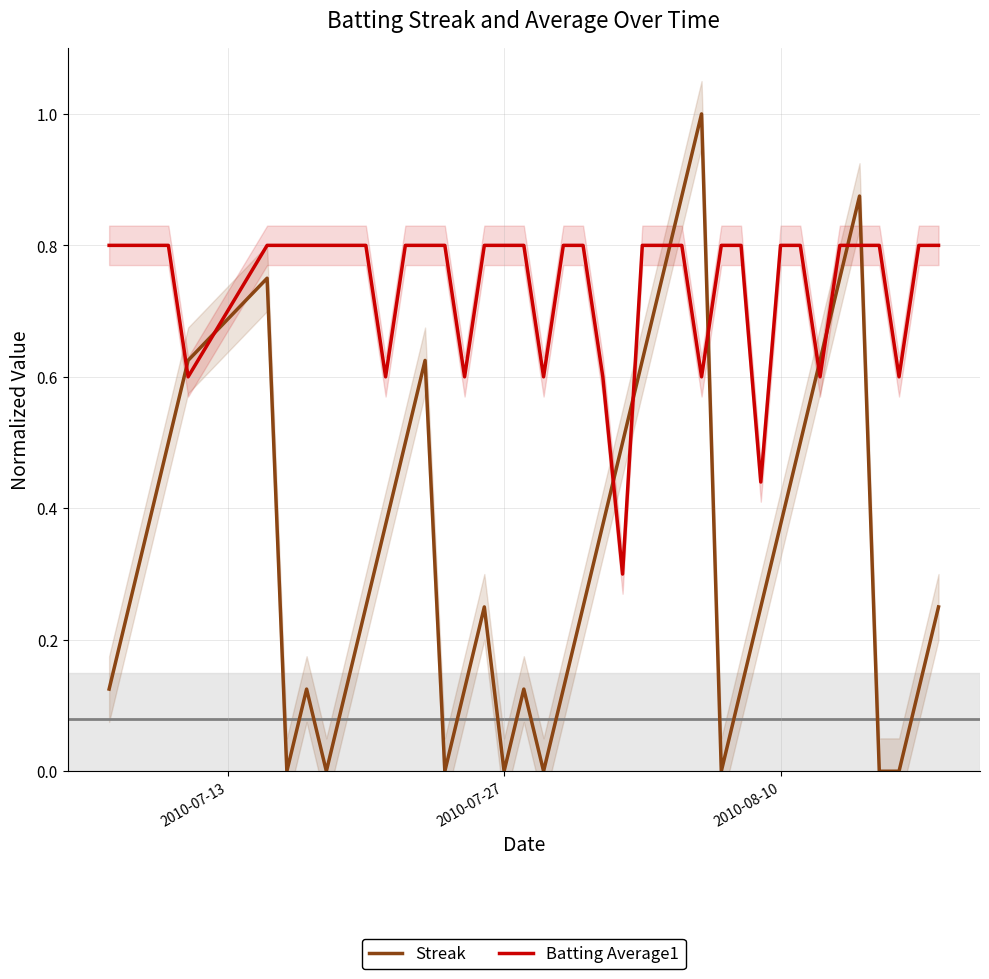

Is it true that Streak equals 0.0 at 2010-07-27?

True